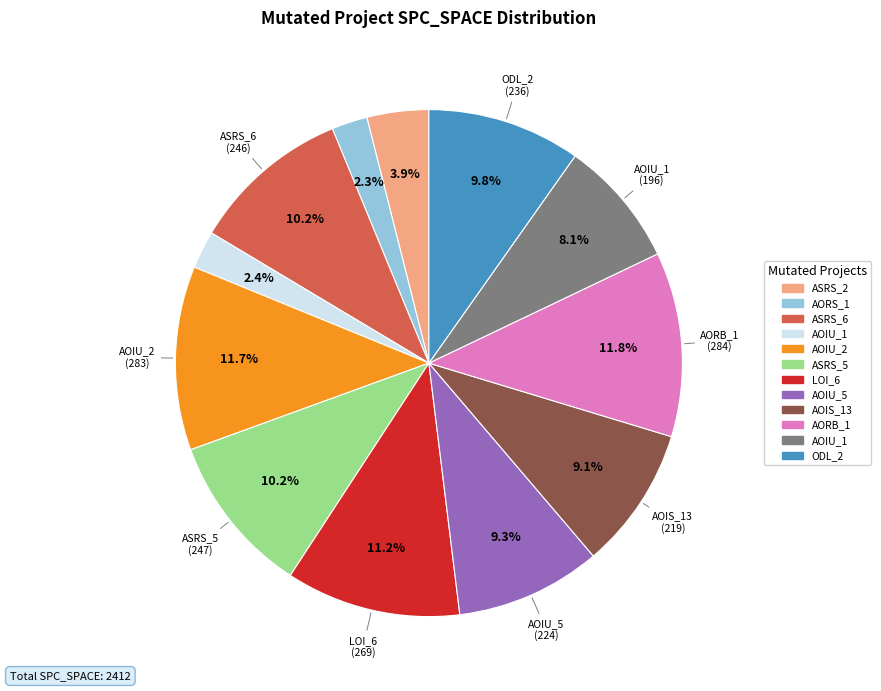

Is there a majority slice in this chart?

No